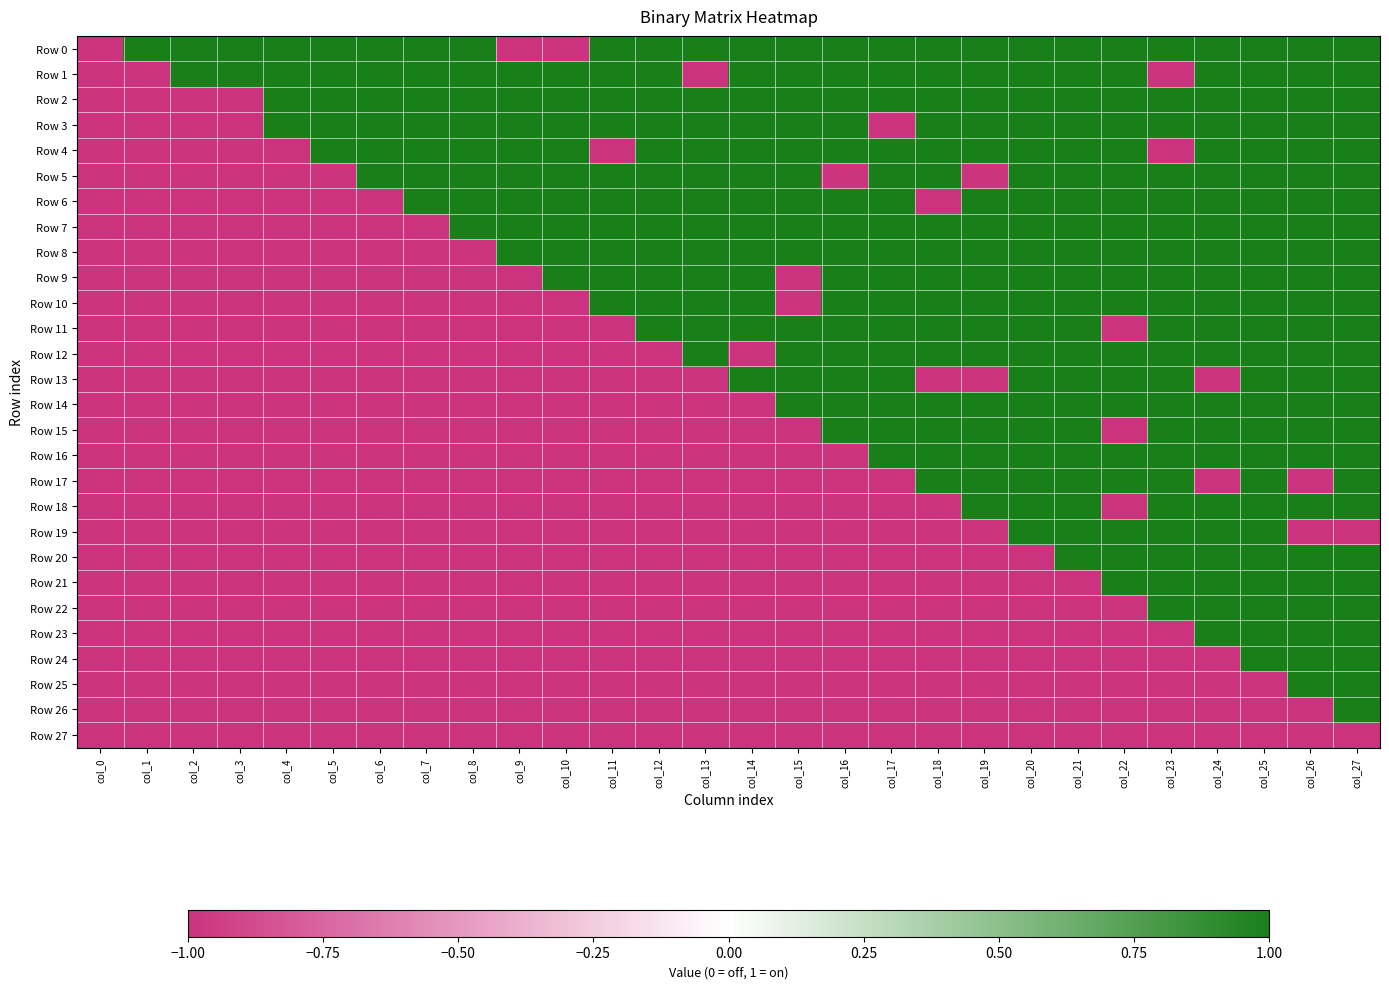

What is the minimum value shown in the chart?

-1